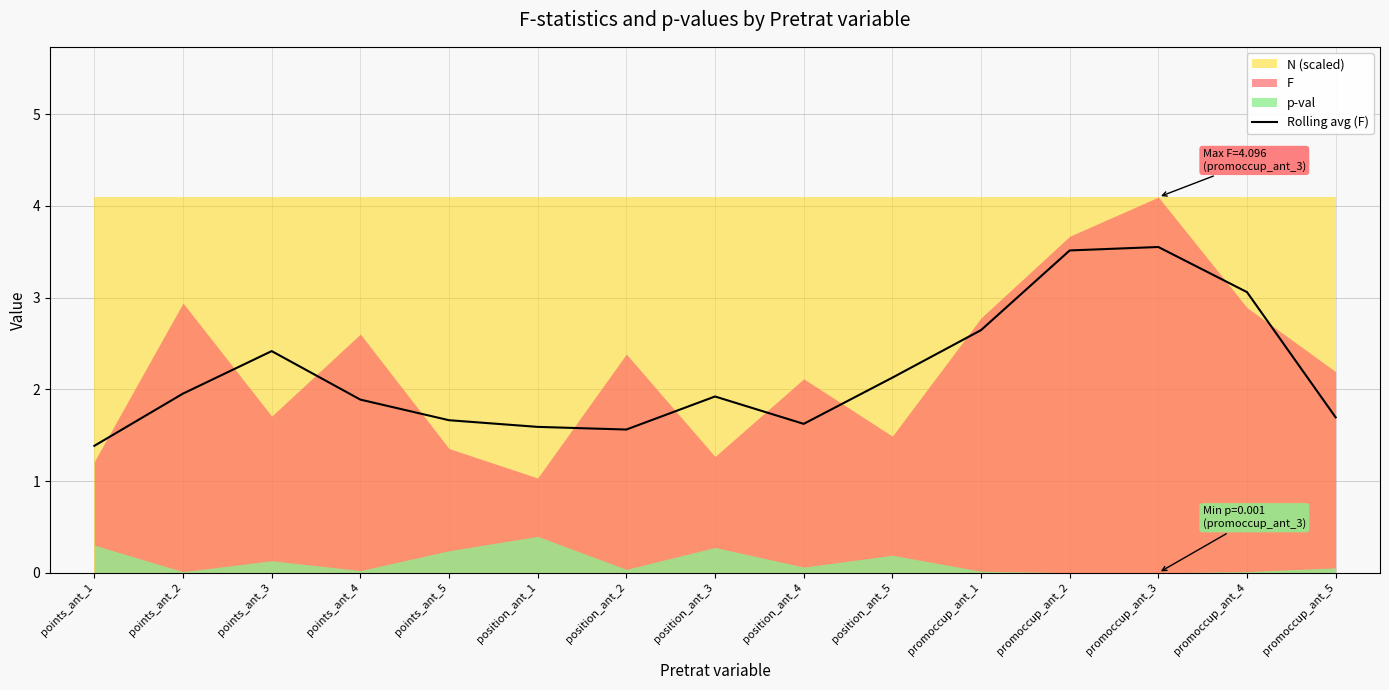

How many lines are shown in the chart?

1